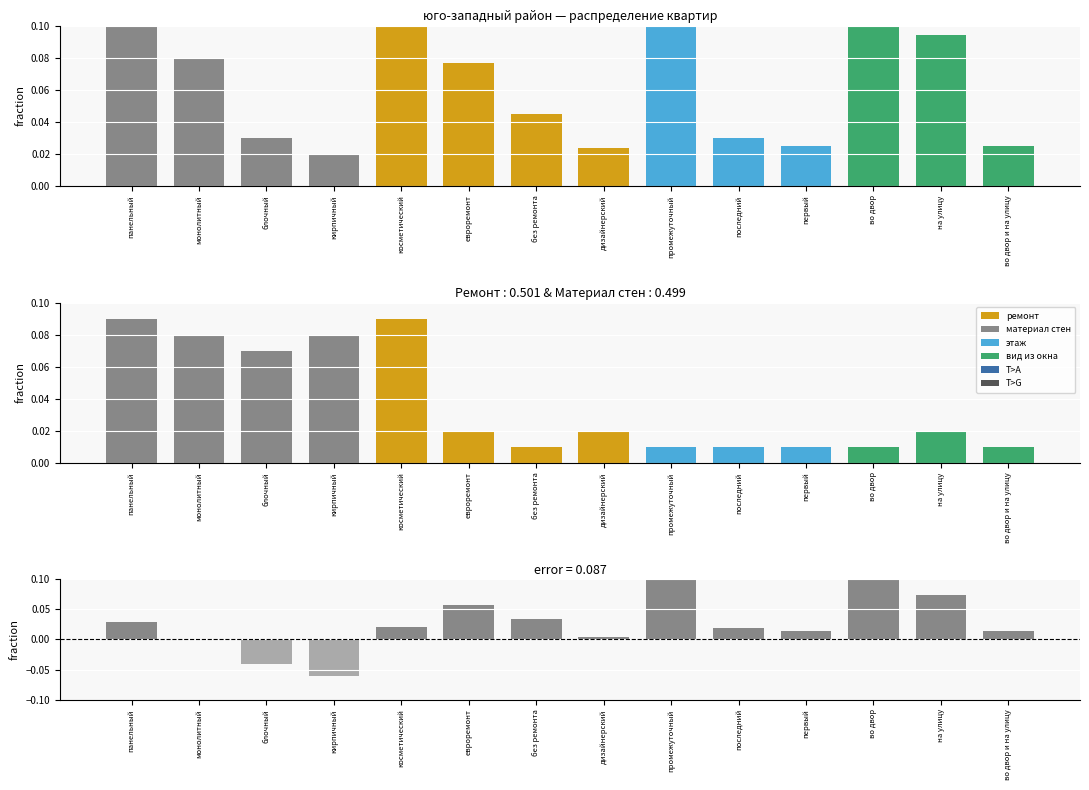

At which category does the chart reach its minimum across all series?

кирпичный